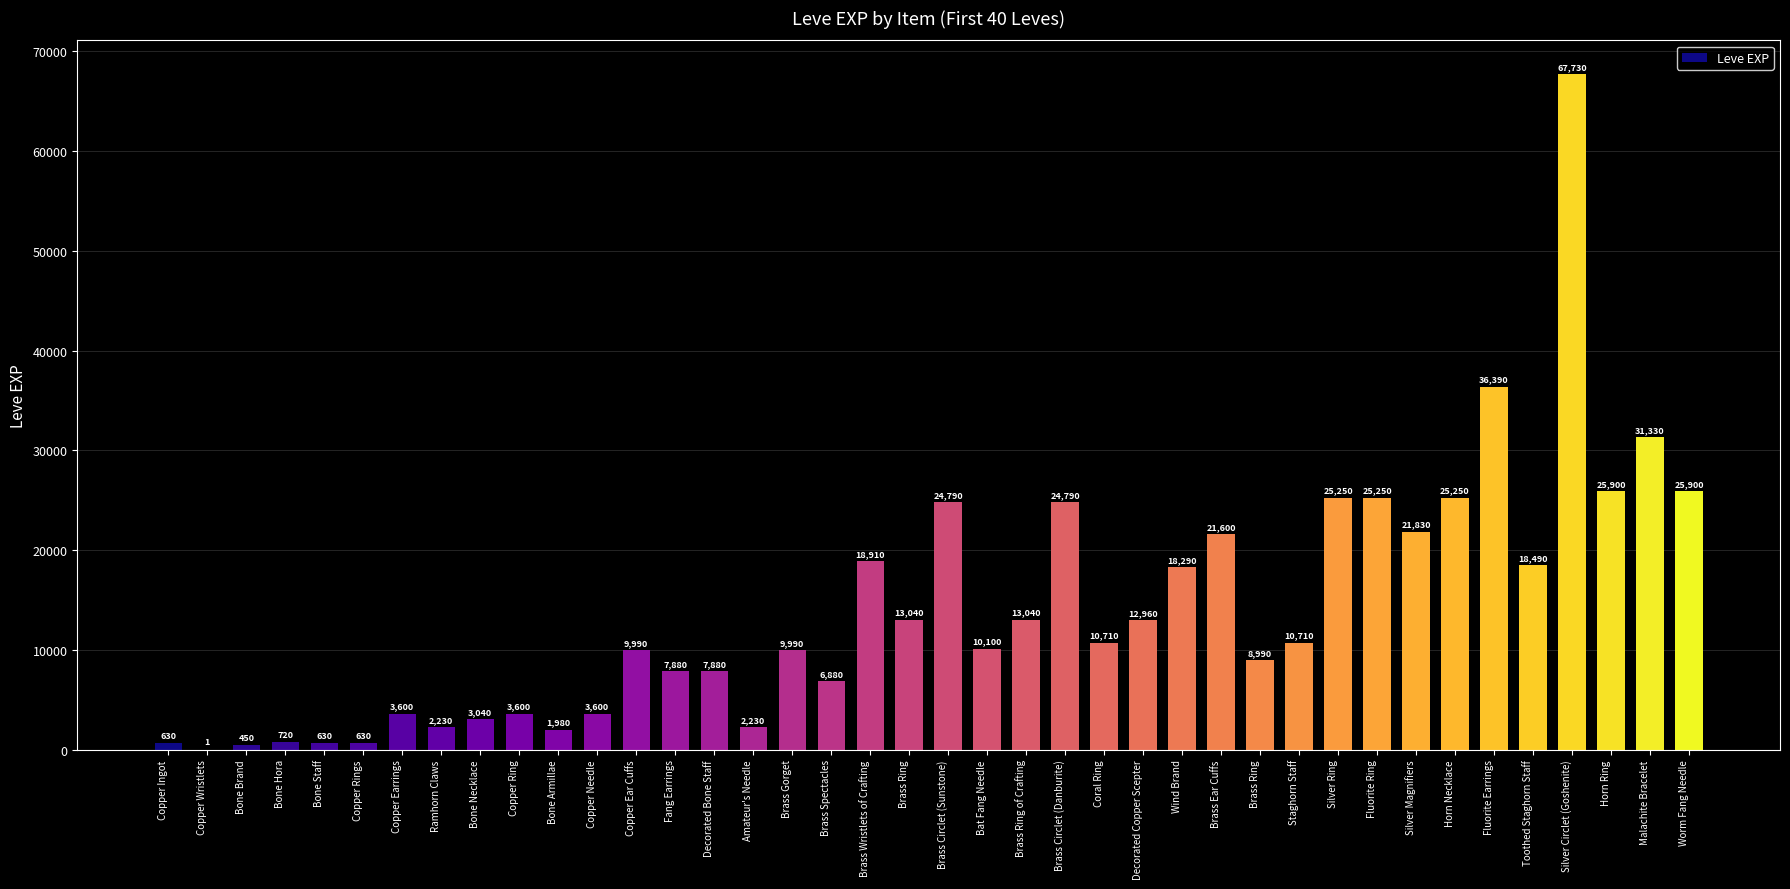

What is the label of the 20th bar from the left?

Brass Ring